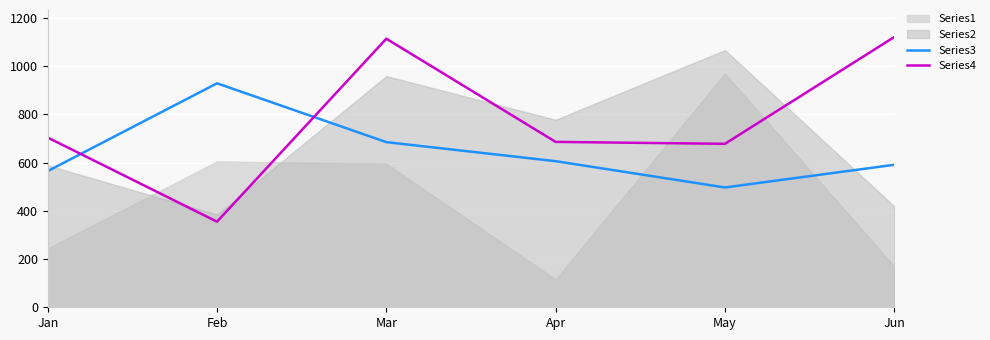

Where is the first local minimum for Series4?

Feb